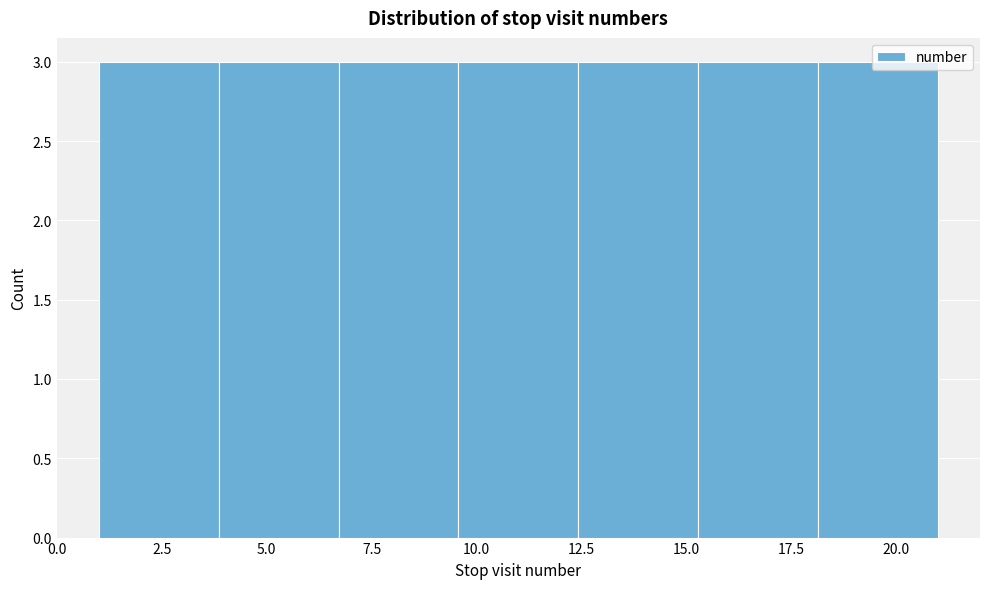

Reading left to right, list every bar in this chart as the range it spans on the x-axis followed by its height. Neither the bar edges nor the heights are printed on the chart, so give them approximately, as read against the axes.

1.0 to 4.0: 3
4.0 to 6.5: 3
6.5 to 9.5: 3
9.5 to 12.5: 3
12.5 to 15.5: 3
15.5 to 18.0: 3
18.0 to 21.0: 3